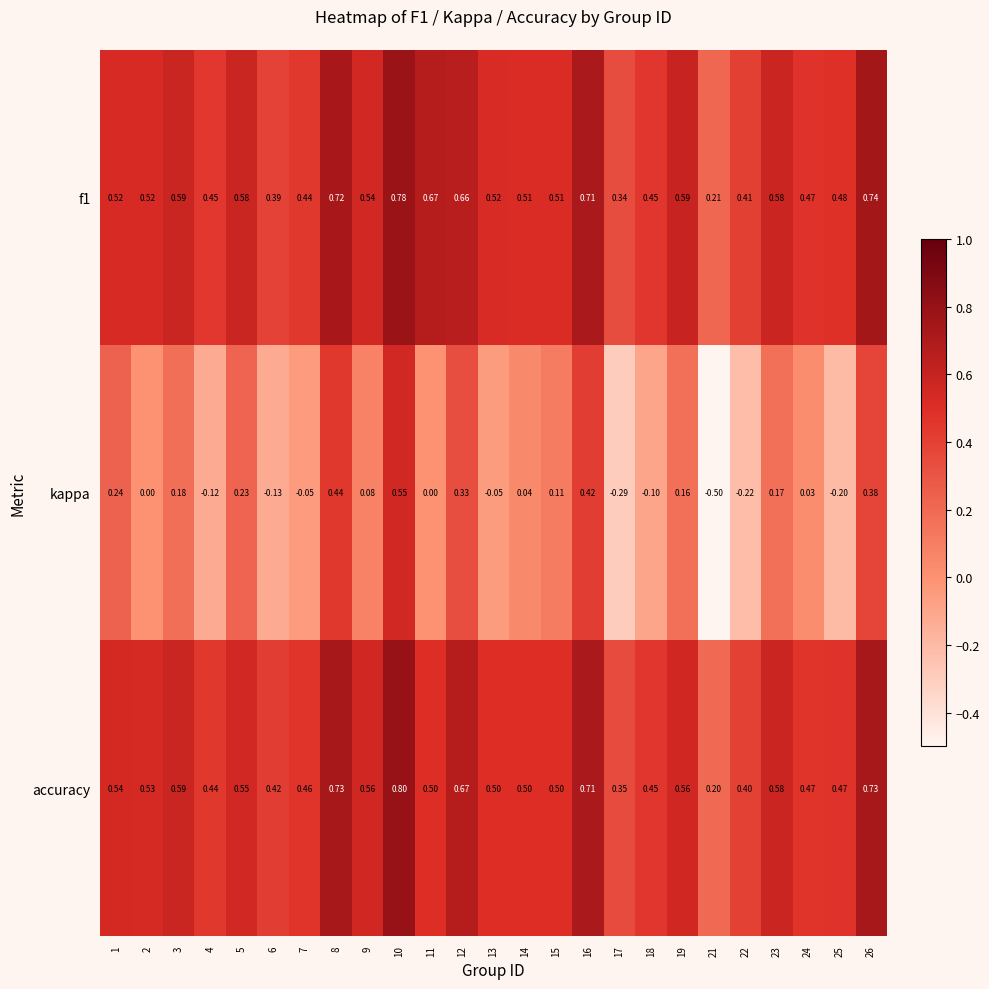

At how many categories does at least one series exceed 0?

25